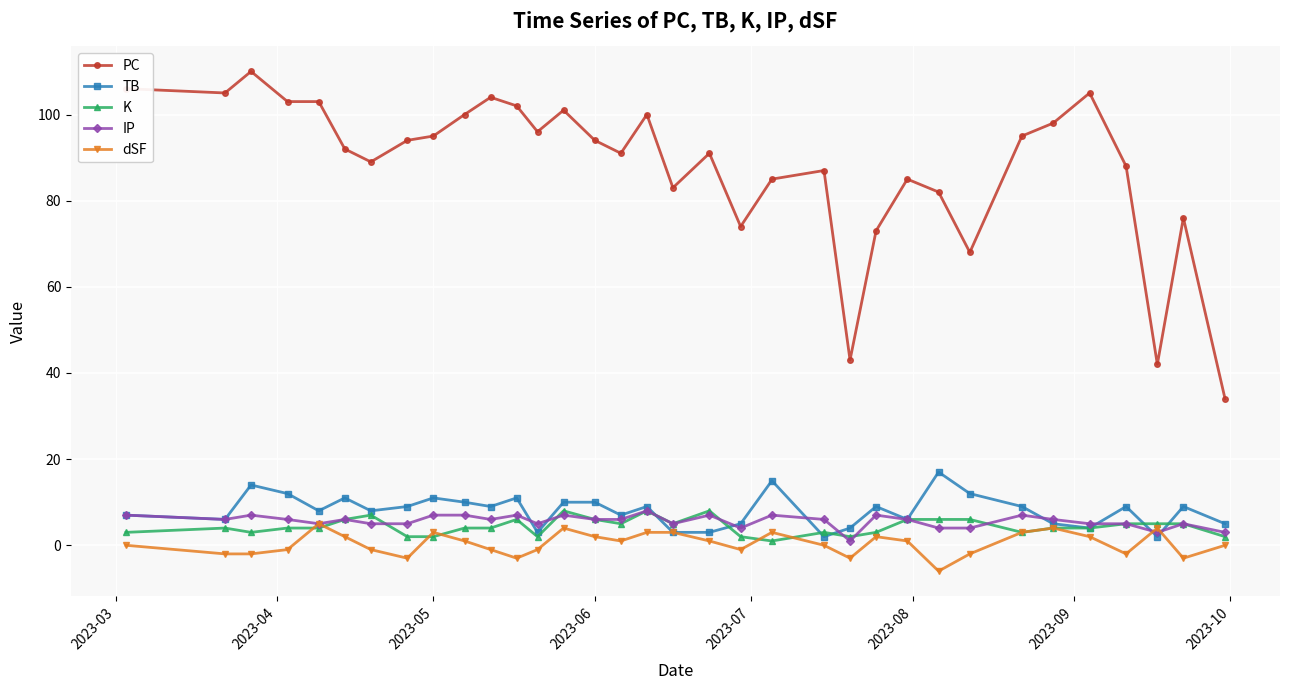

At how many categories does at least one series exceed 59?

31